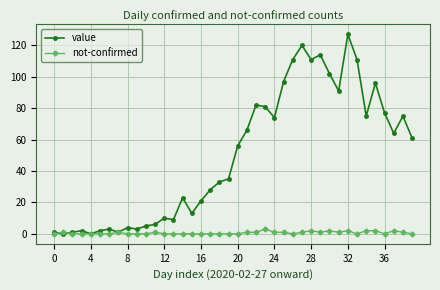

What are all the series names shown in the legend?

value, not-confirmed